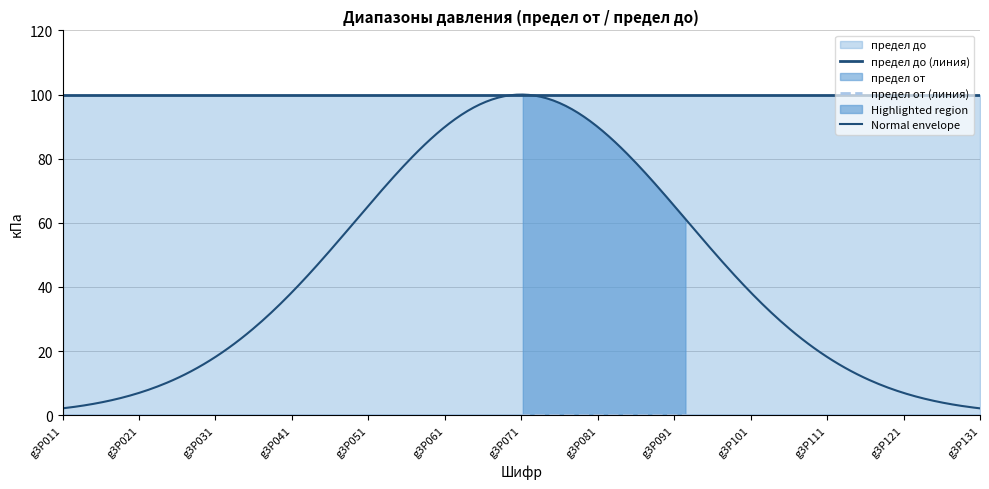

True or false: предел от and предел до intersect in this chart.

False